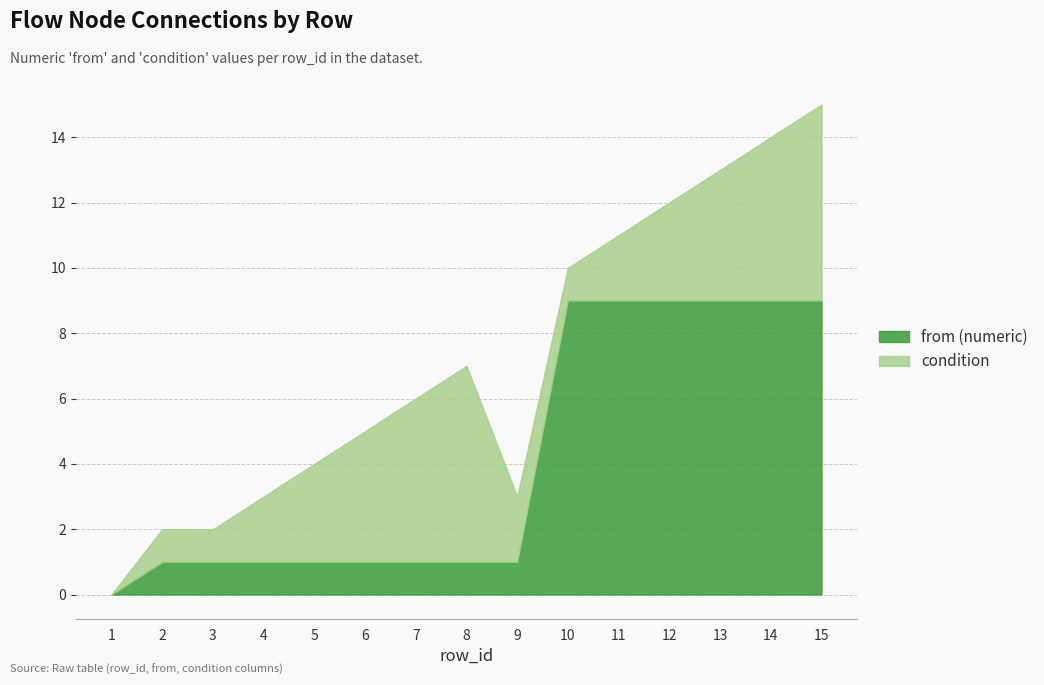

How many lines are shown in the chart?

2